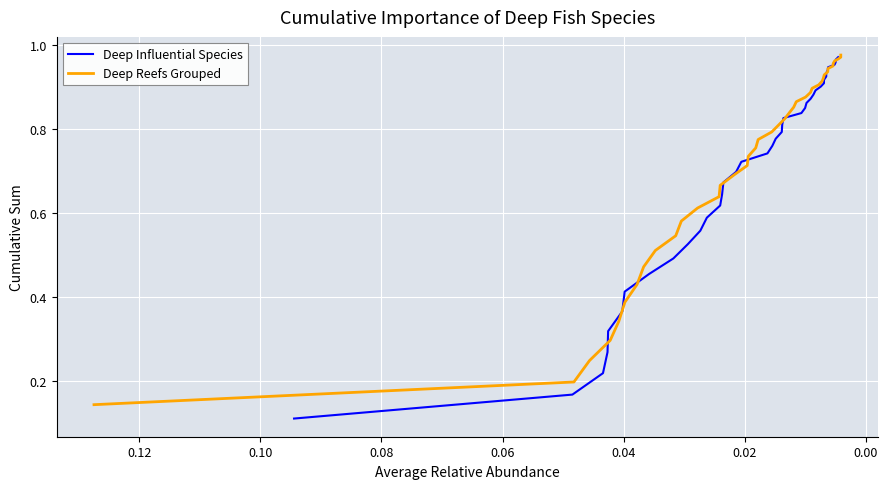

Reading right to left, extract all data points from this chart.

Deep Influential Species: 1.0	1.0	1.0	1.0	0.9	0.9	0.9	0.9	0.9	0.9	0.9	0.9	0.9	0.9	0.9	0.8	0.8	0.8	0.8	0.8	0.8	0.8	0.7	0.7	0.7	0.7	0.6	0.6	0.6	0.6	0.5	0.5	0.5	0.4	0.4	0.3	0.3	0.2	0.2	0.1
Deep Reefs Grouped: 1.0	1.0	1.0	1.0	1.0	0.9	0.9	0.9	0.9	0.9	0.9	0.9	0.9	0.9	0.9	0.9	0.9	0.8	0.8	0.8	0.8	0.8	0.8	0.7	0.7	0.7	0.7	0.6	0.6	0.6	0.5	0.5	0.5	0.4	0.4	0.3	0.3	0.2	0.2	0.1